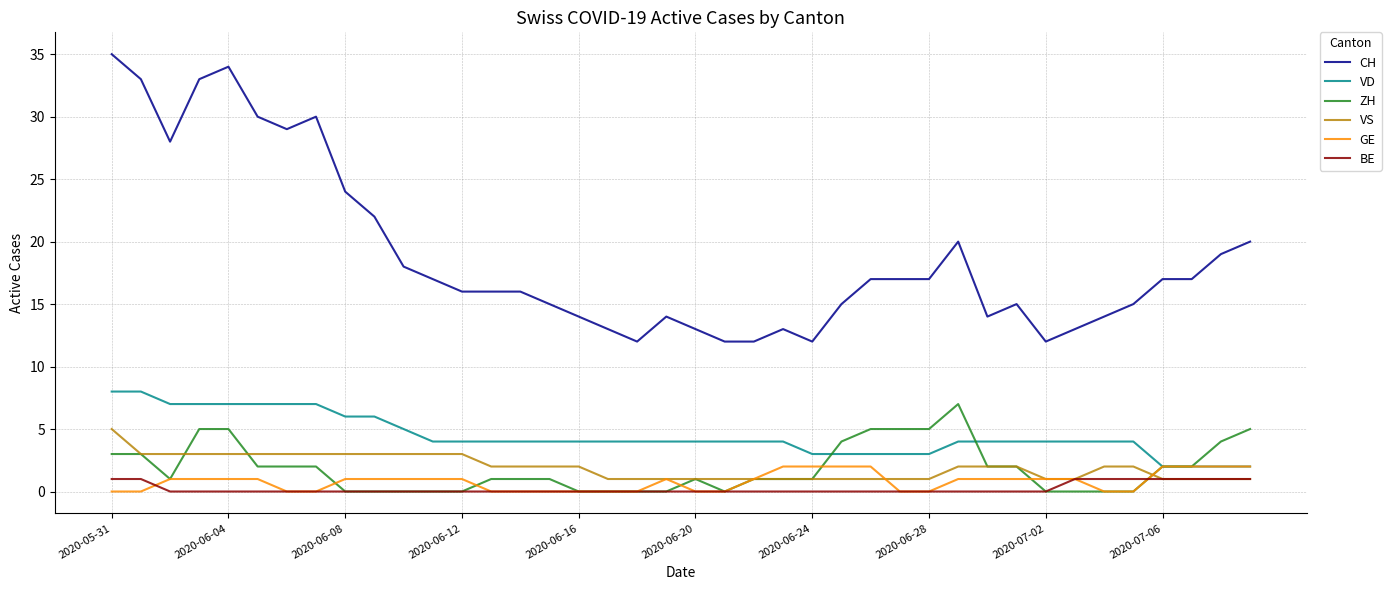

True or false: VD and CH cross at least once.

False